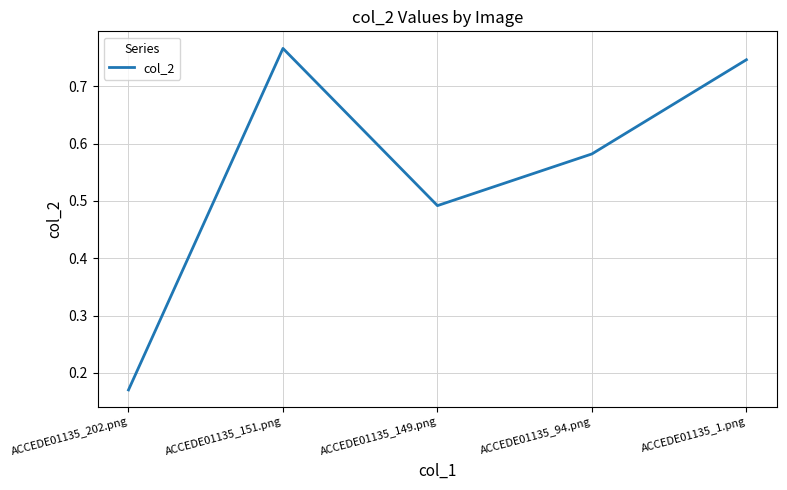

At which category does the data reach its first local valley?

ACCEDE01135_149.png